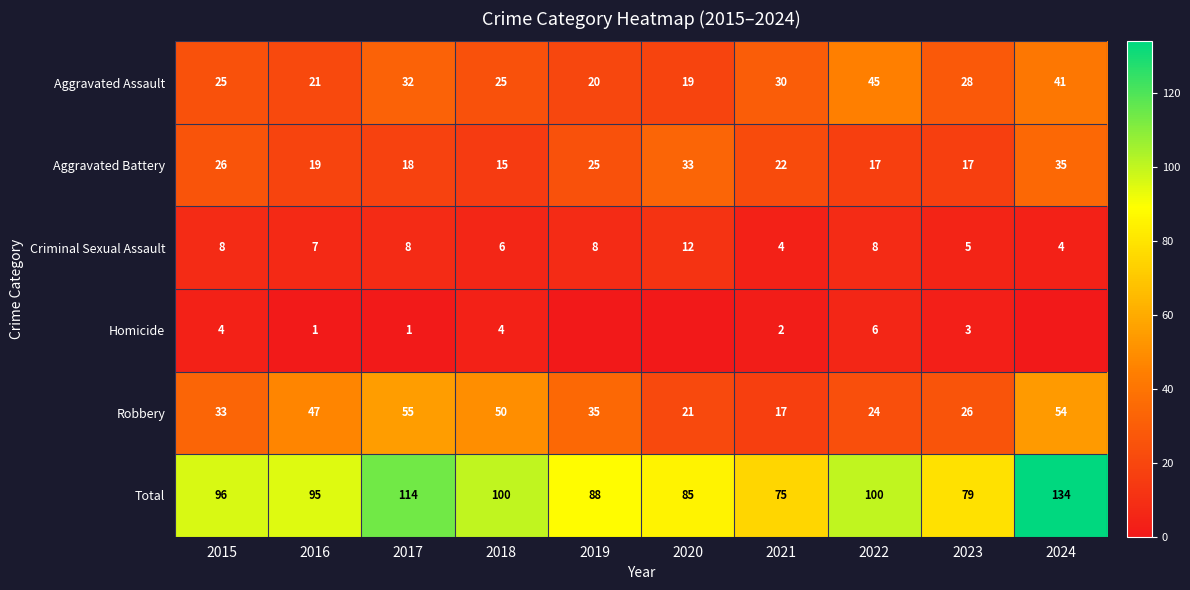

What is the total value across all series at 2019?

176